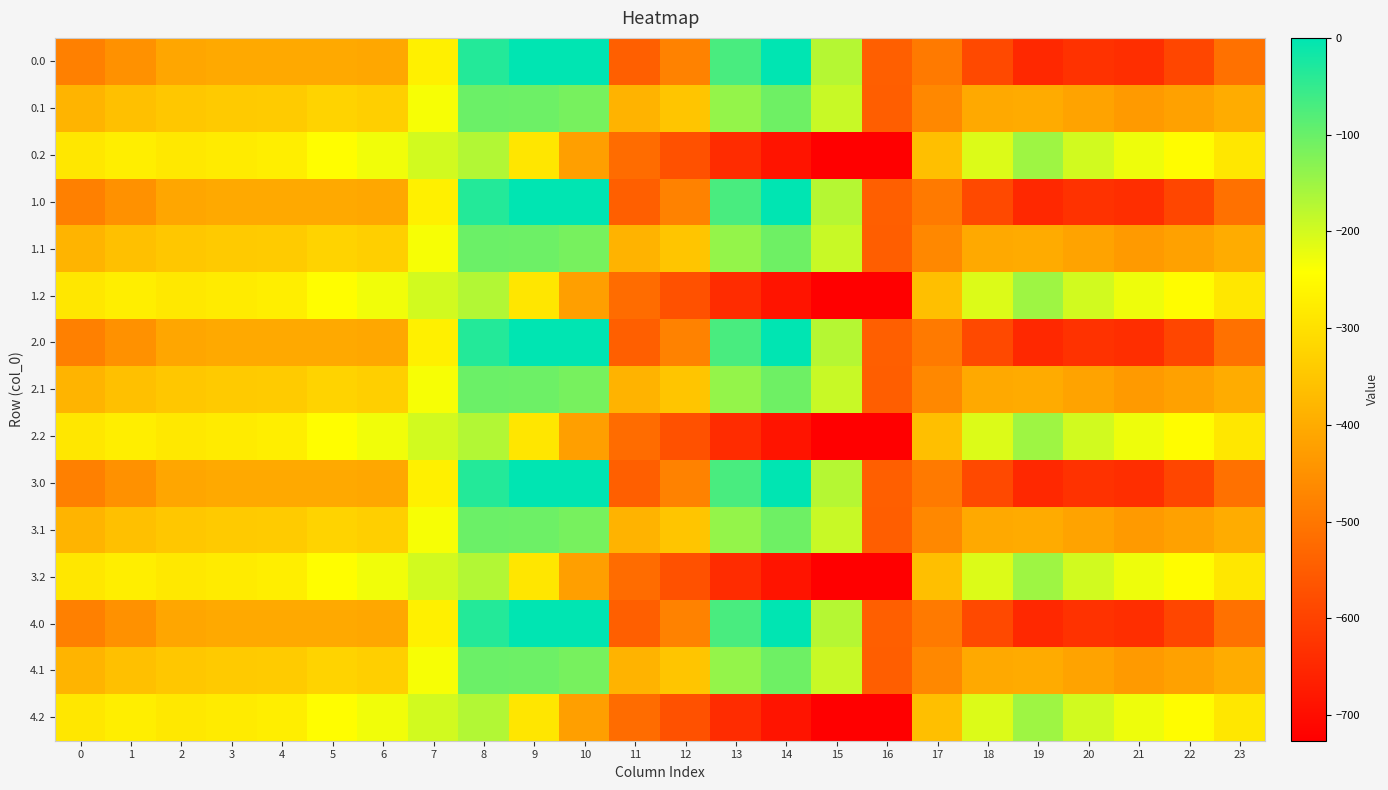

What is the spread (max minus min) of values at 19?

498.3